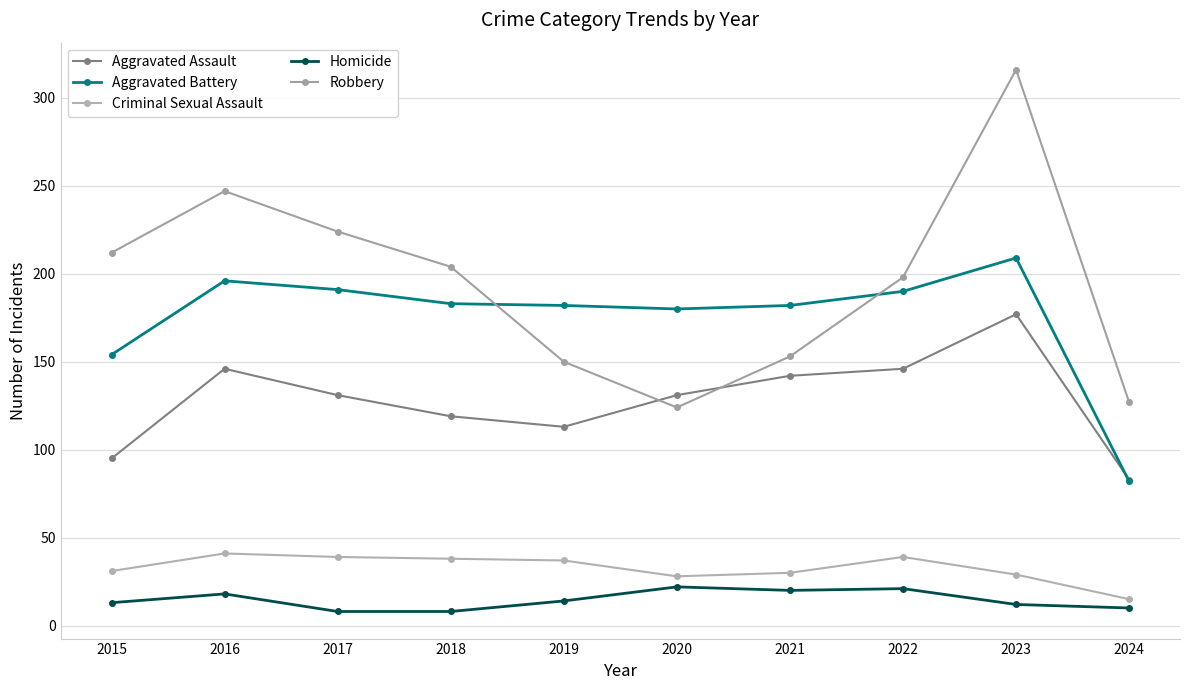

Reading left to right, extract all data points from this chart.

Aggravated Assault: 95	146	131	119	113	131	142	146	177	83
Aggravated Battery: 154	196	191	183	182	180	182	190	209	82
Criminal Sexual Assault: 31	41	39	38	37	28	30	39	29	15
Homicide: 13	18	8	8	14	22	20	21	12	10
Robbery: 212	247	224	204	150	124	153	198	316	127